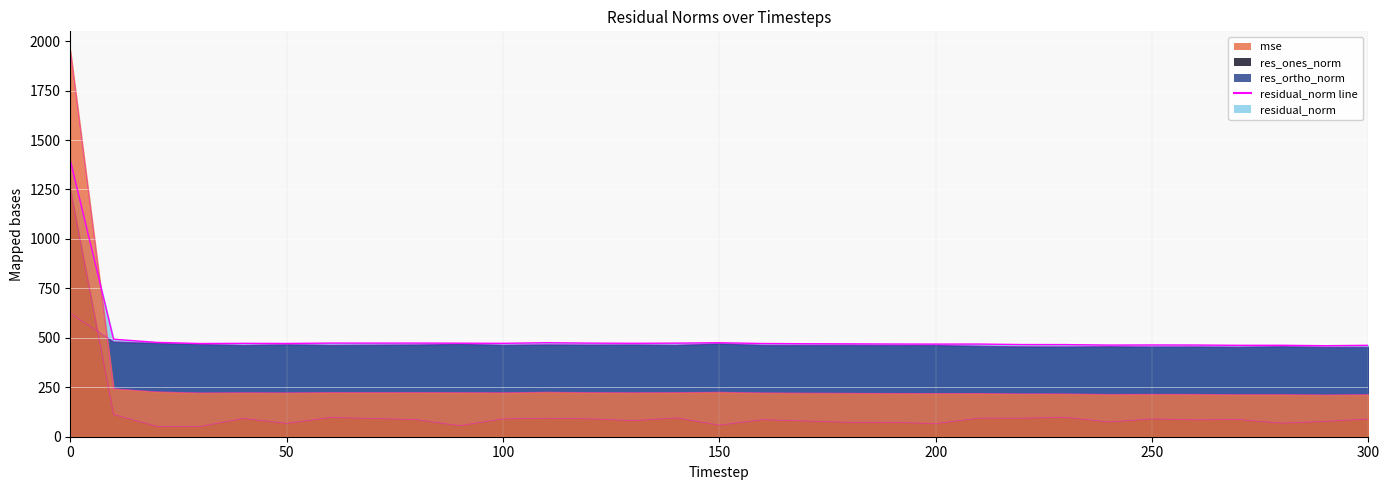

What is the difference between the residual_norm values at 110 and 160?

4.0